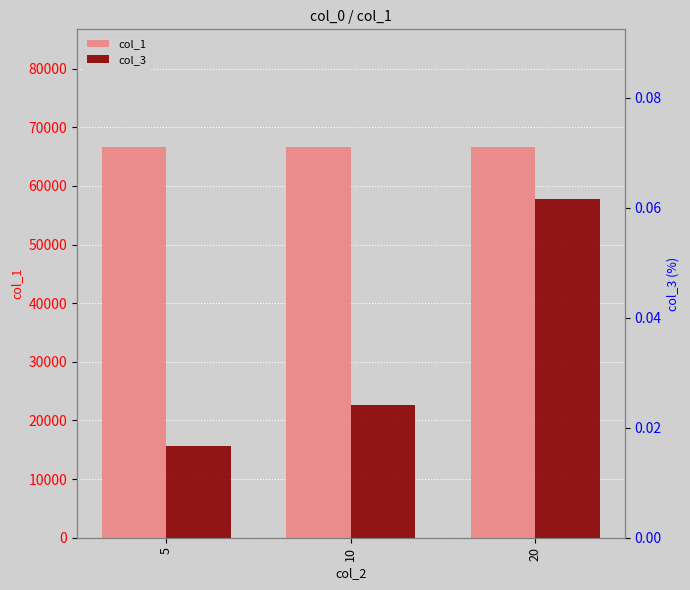

How many bars are there in each group?

2